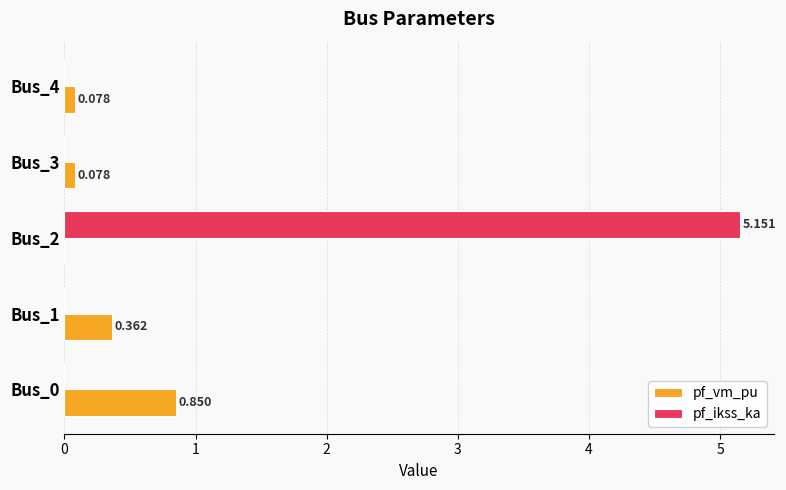

Which series has the largest total across all categories?

pf_ikss_ka